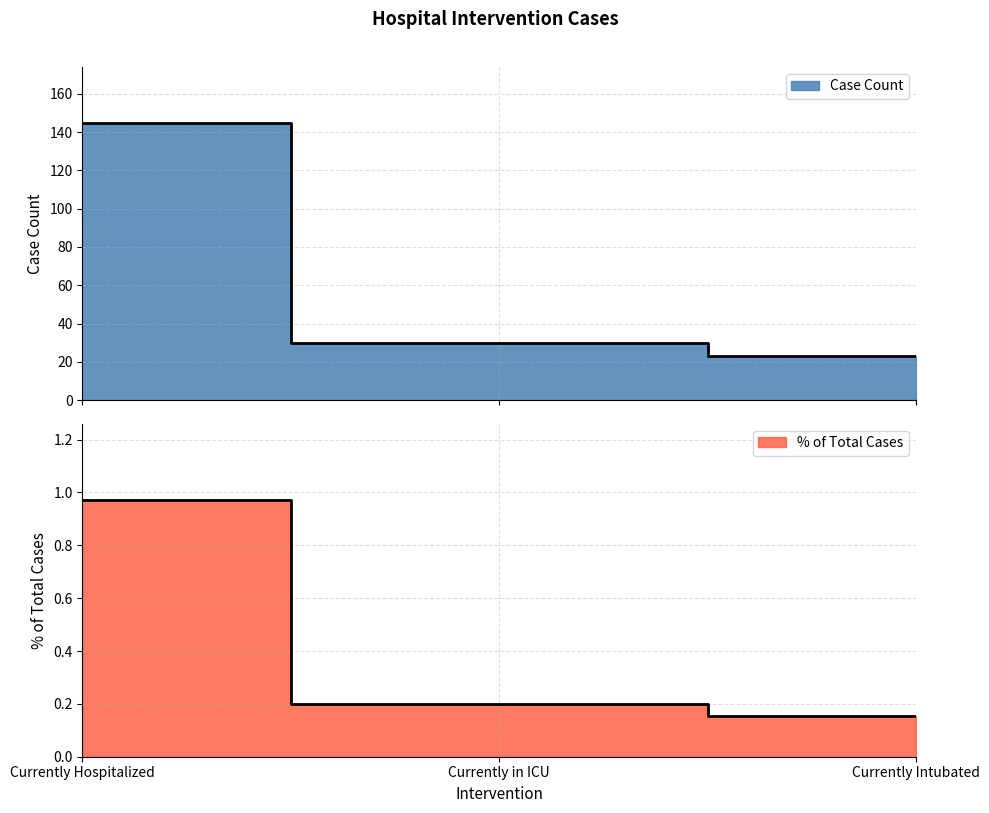

What is the value of the Case Count point at the 2nd from the left?

30.0